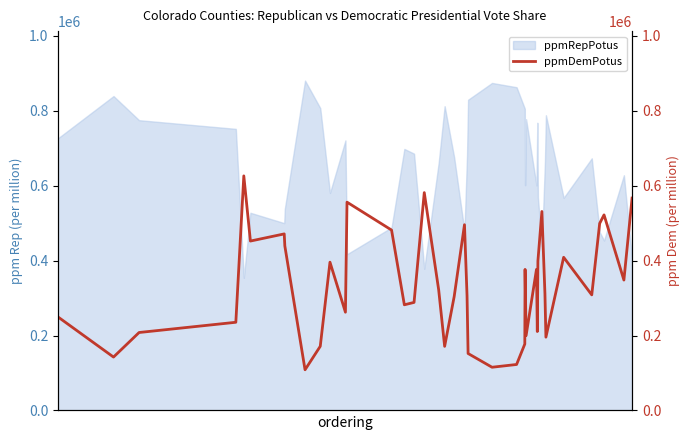

Reading right to left, extract all data points from this chart.

566887	347994	521980	499191	308442	408792	195573	311588	531055	398942	210596	376516	199771	376461	177291	122672	115316	151991	306060	495724	303923	171059	321899	581418	288335	282013	481429	555916	262183	395717	171221	108527	439266	471175	452111	626074	235334	208016	142471	249714